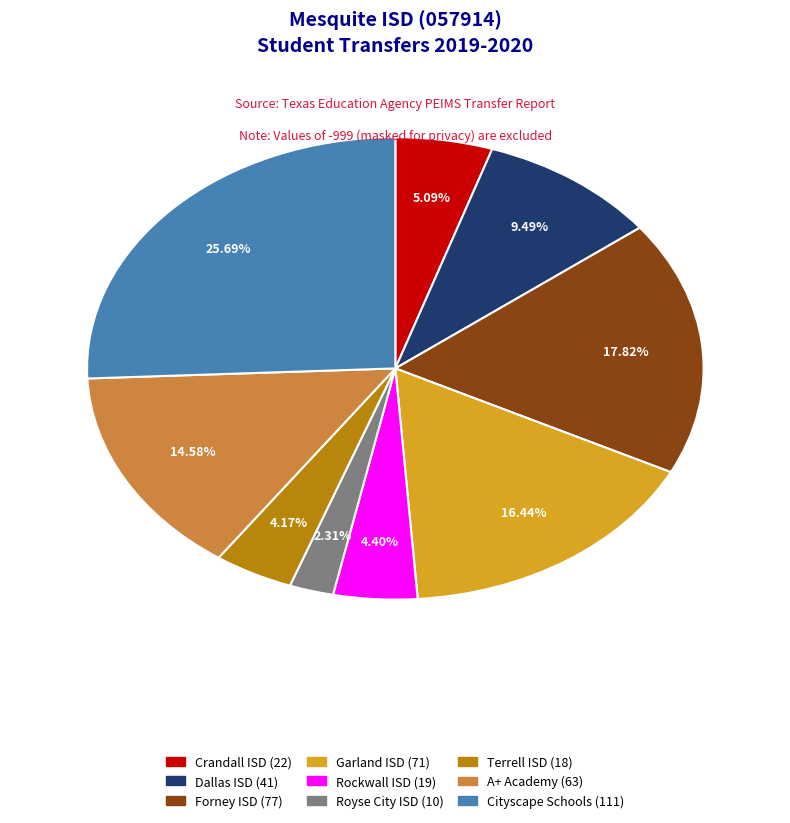

Is there a majority slice in this chart?

No